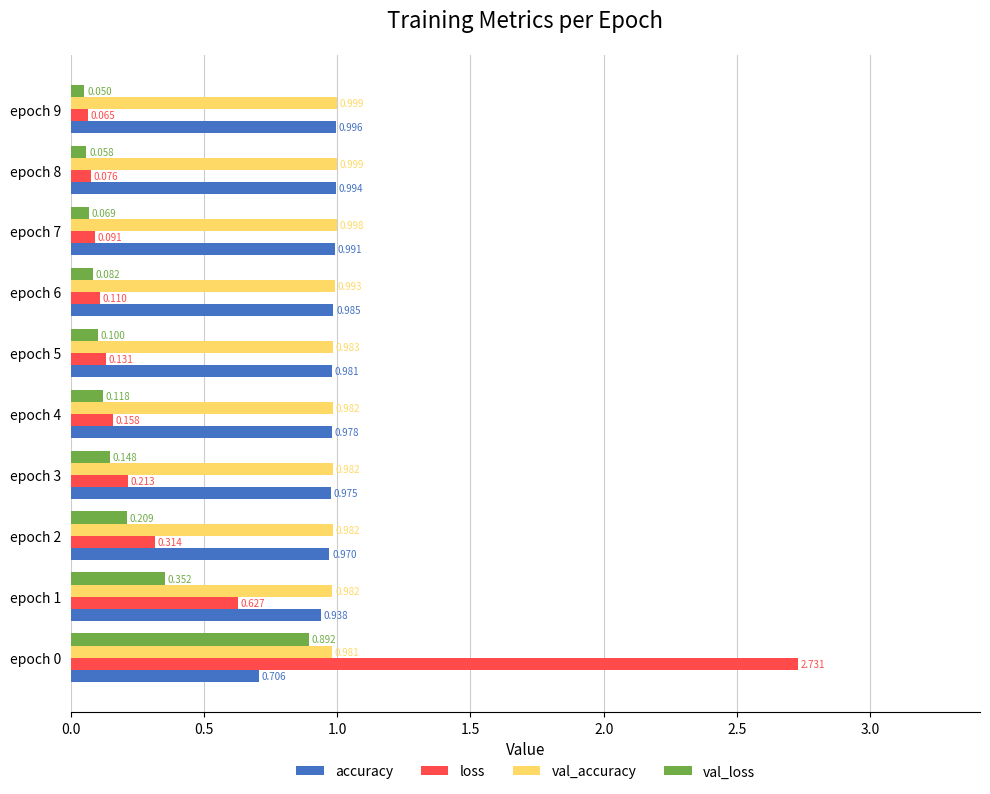

Which series has the largest total across all categories?

val_accuracy